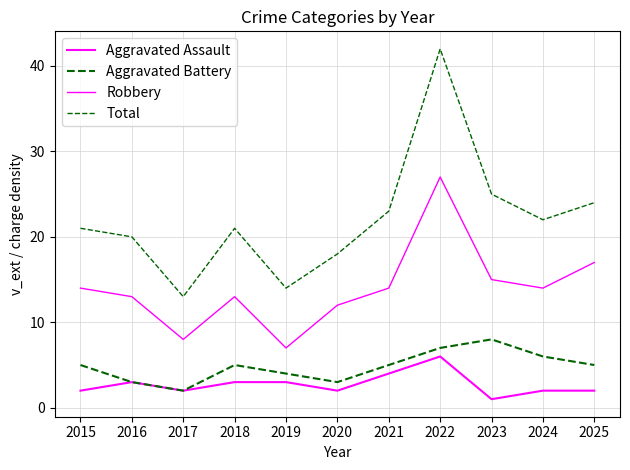

The Aggravated Battery series shows 3 at 2020. True or false?

True